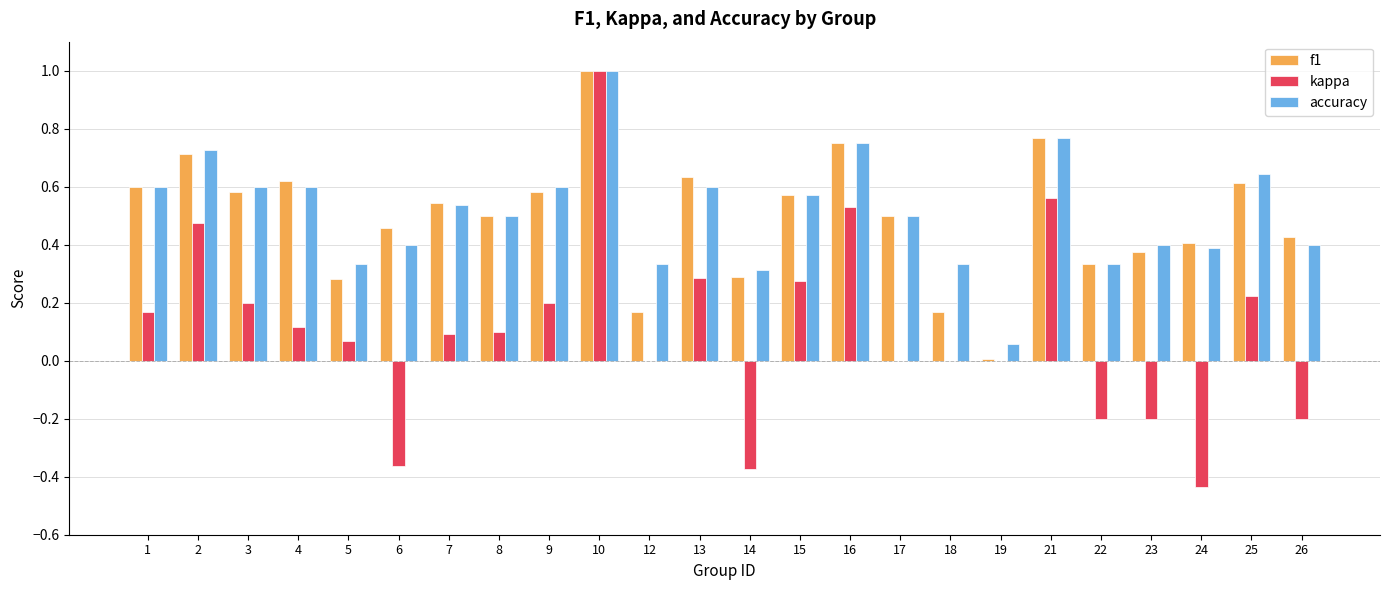

What is the sum of all accuracy values?

12.3